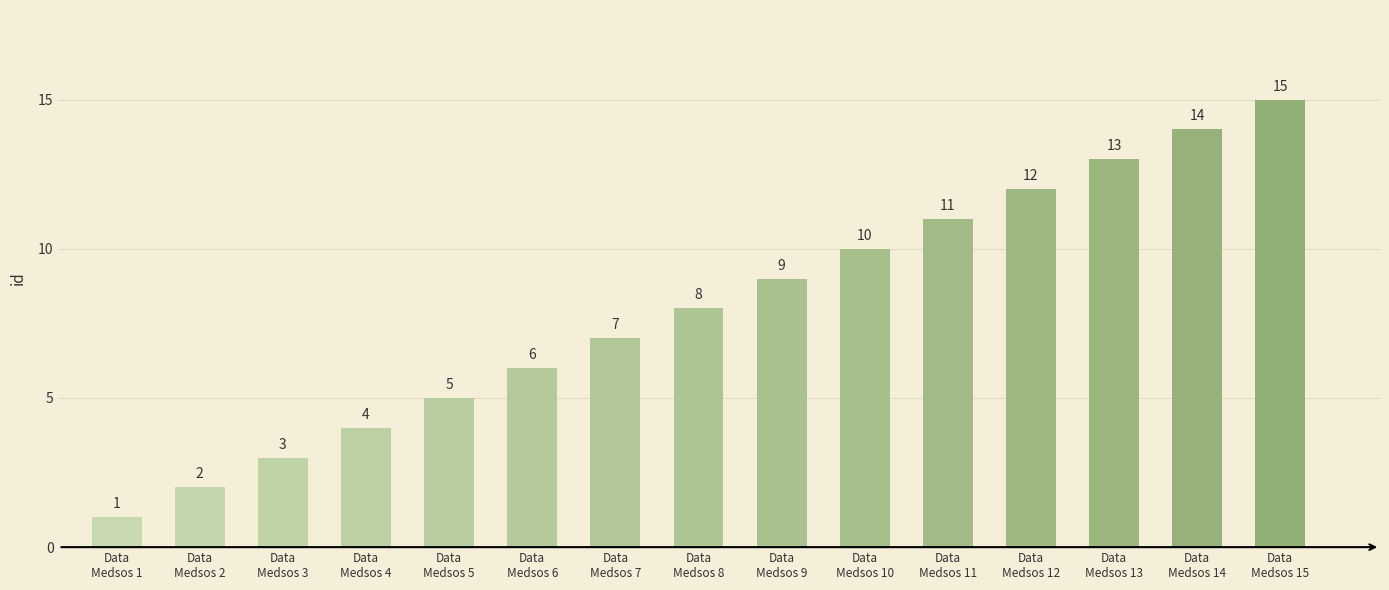

The chart shows a value of 3 at Data
Medsos 10. True or false?

False